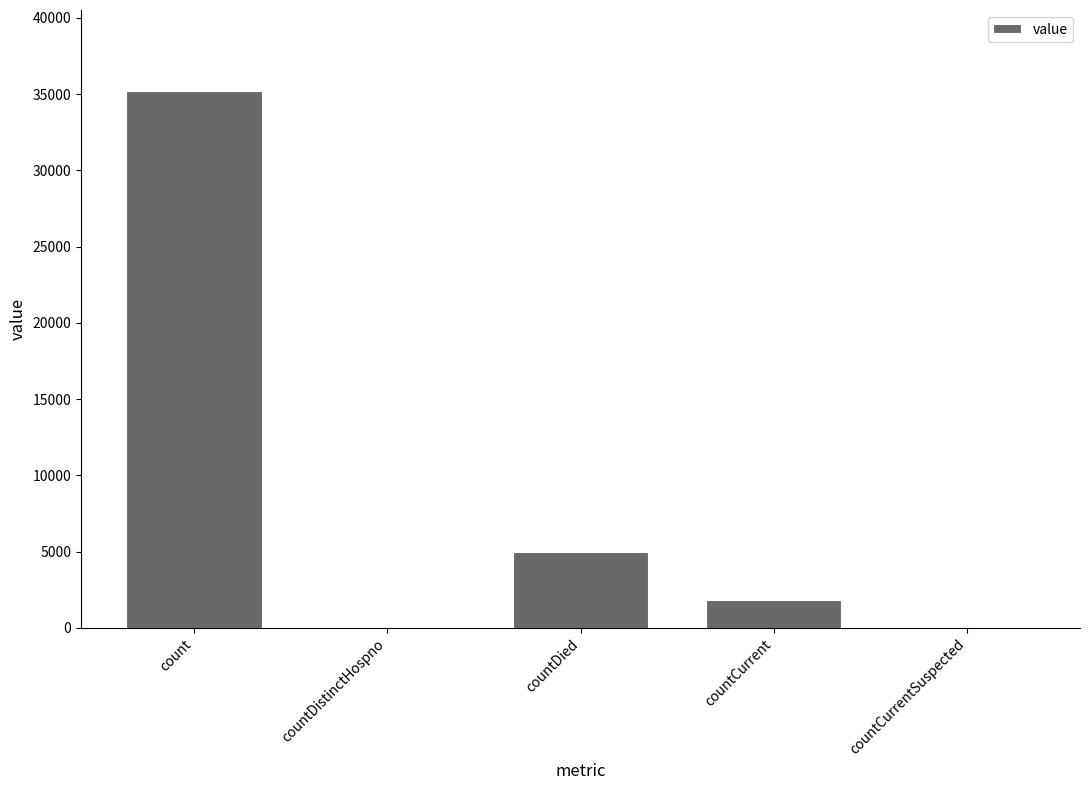

What is the sum of all values?

42020